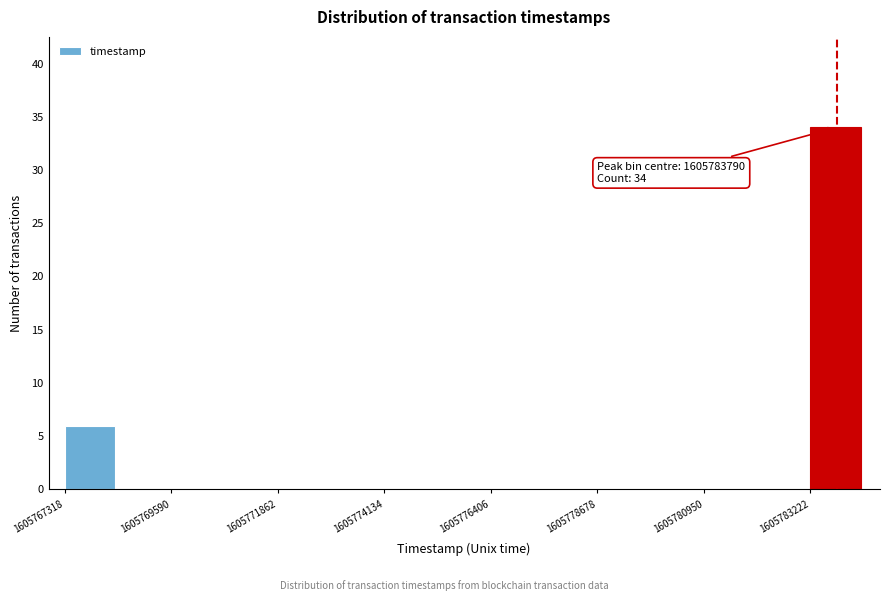

Read against the x-axis, roughly where is the centre of the tallest bar?

1605784000